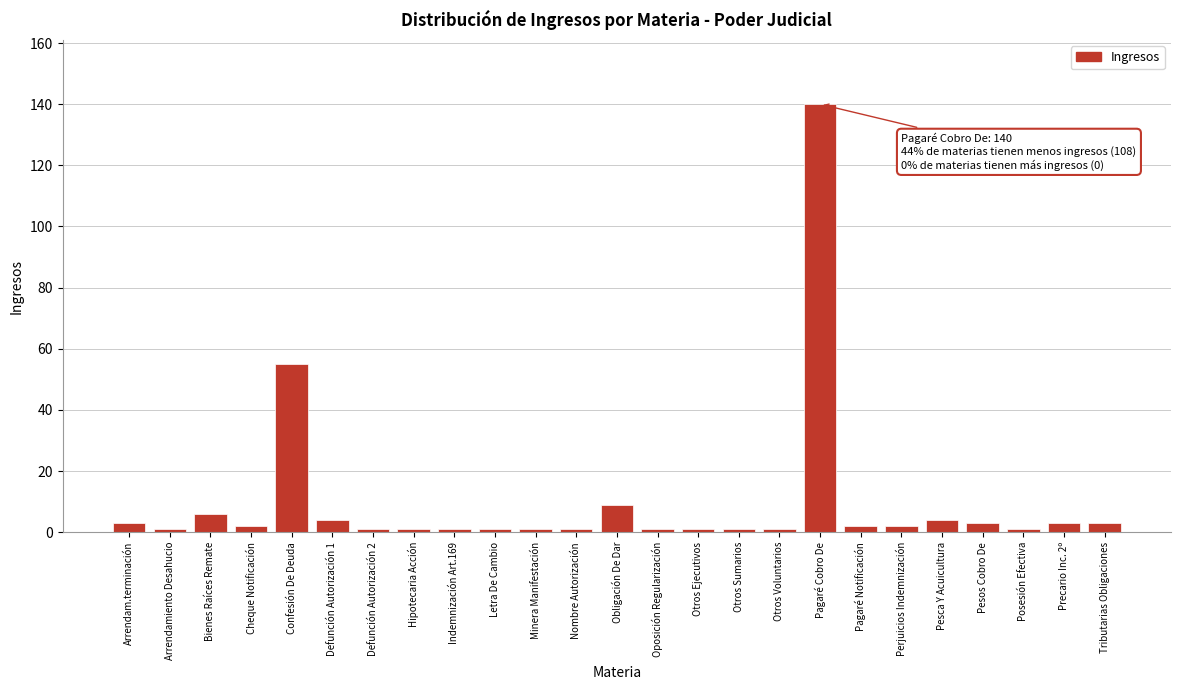

Reading right to left, transcribe all the data shown in this chart.

3	3	1	3	4	2	2	140	1	1	1	1	9	1	1	1	1	1	1	4	55	2	6	1	3